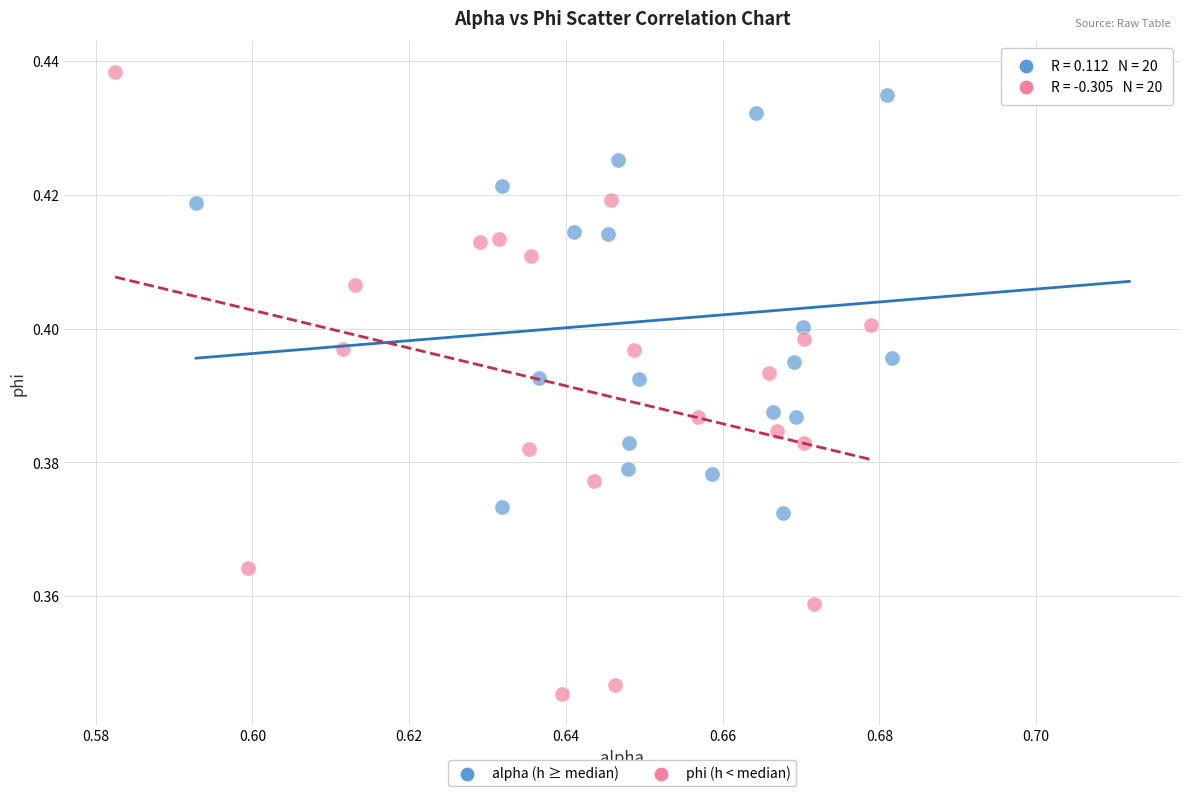

Which series has the widest spread of Y values?

phi (h < median)